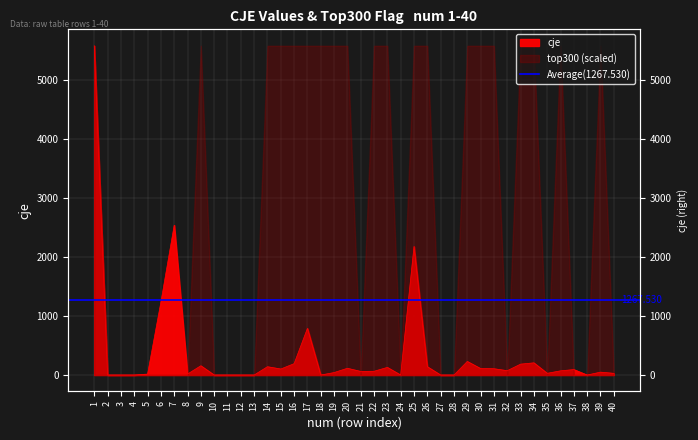

True or false: the data shows 29.1 at 35.

True